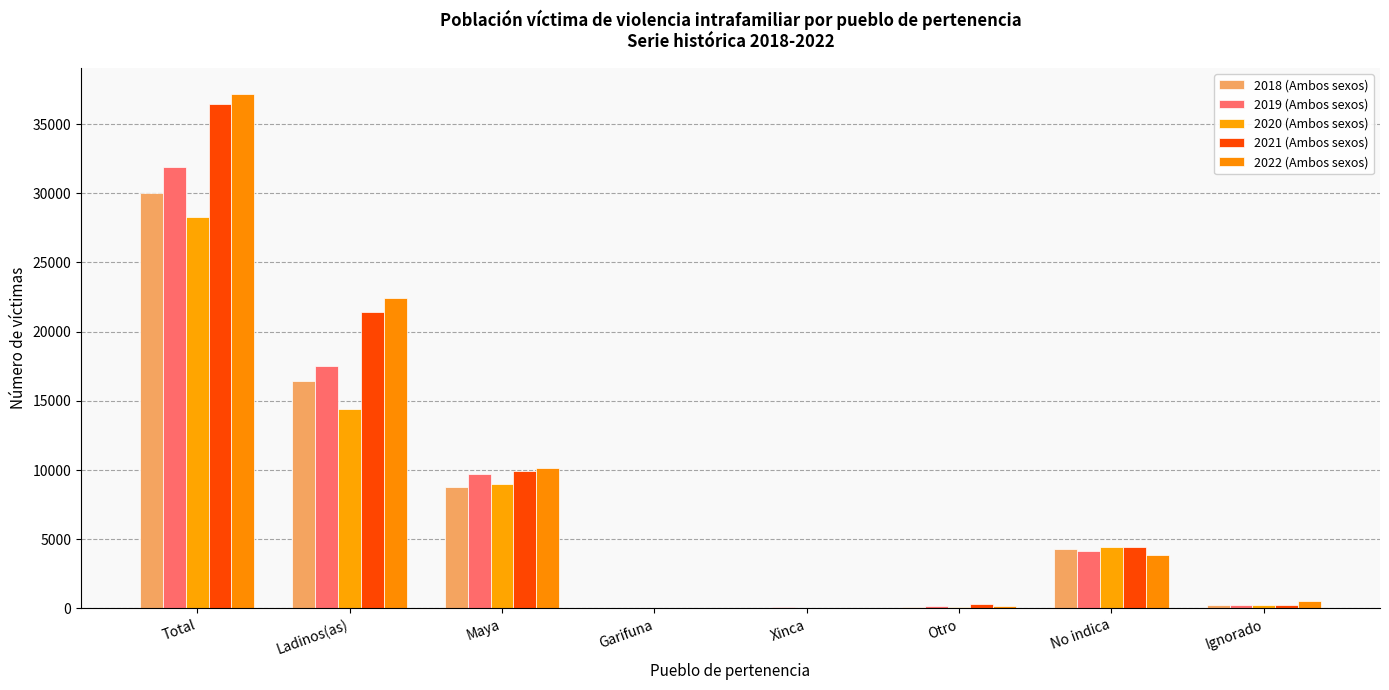

Where is 2018 (Ambos sexos) nearest to the value 15020?

Ladinos(as)